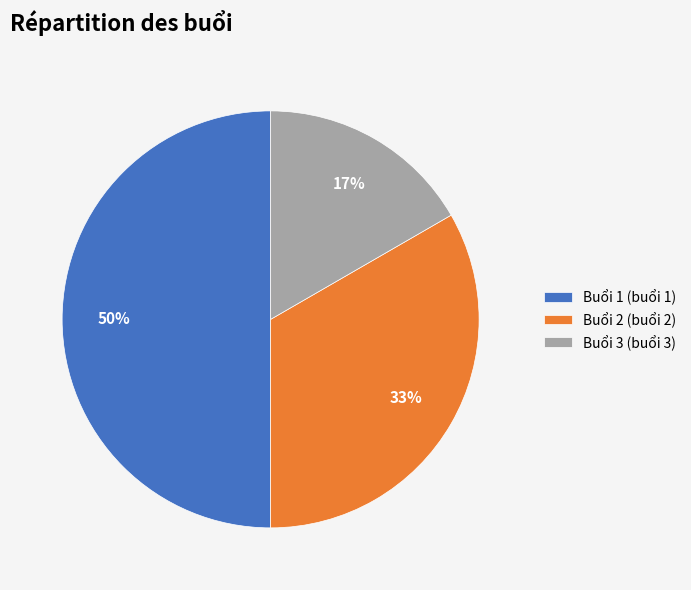

Combined, do Buổi 2 (buổi 2) and Buổi 1 (buổi 1) account for over 50%?

Yes